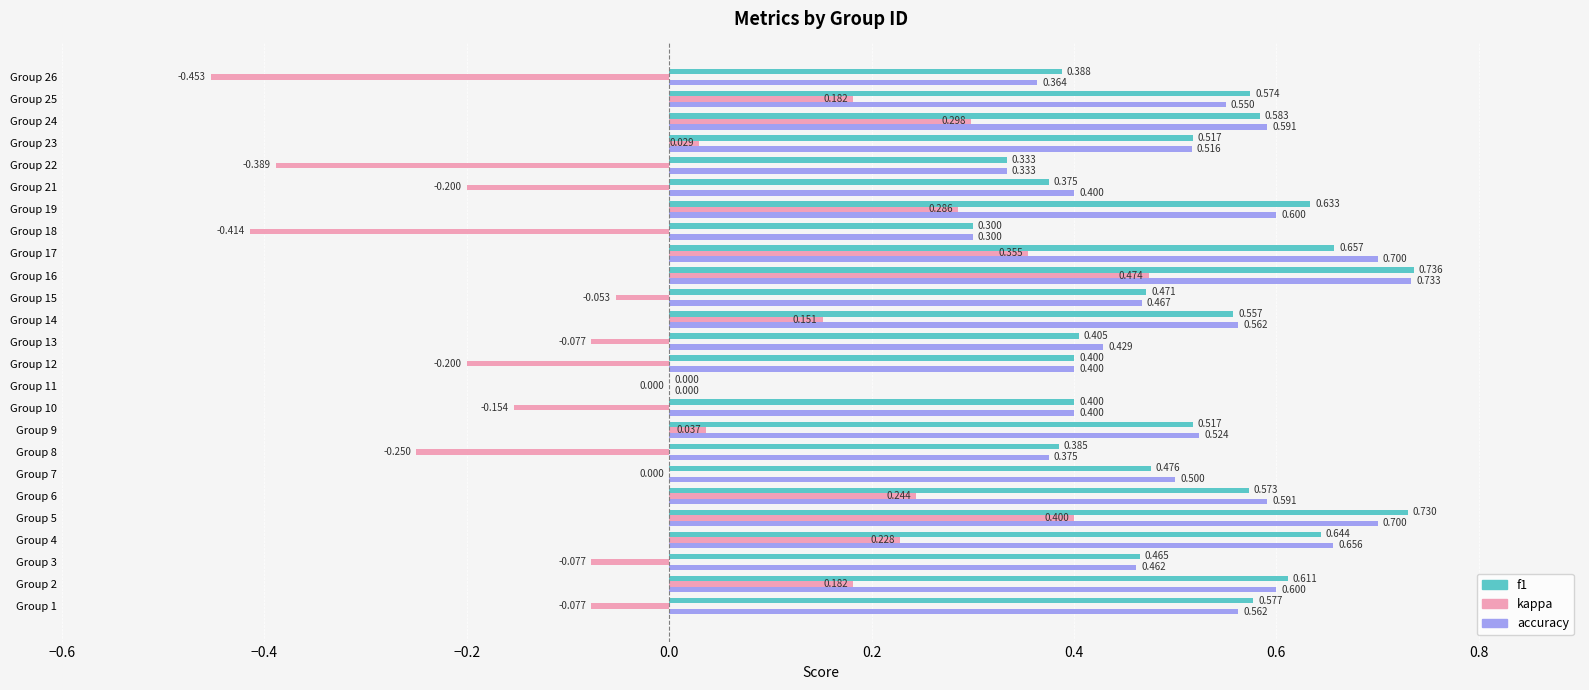

Between Group 1 and Group 22, which series saw the biggest shift?

kappa